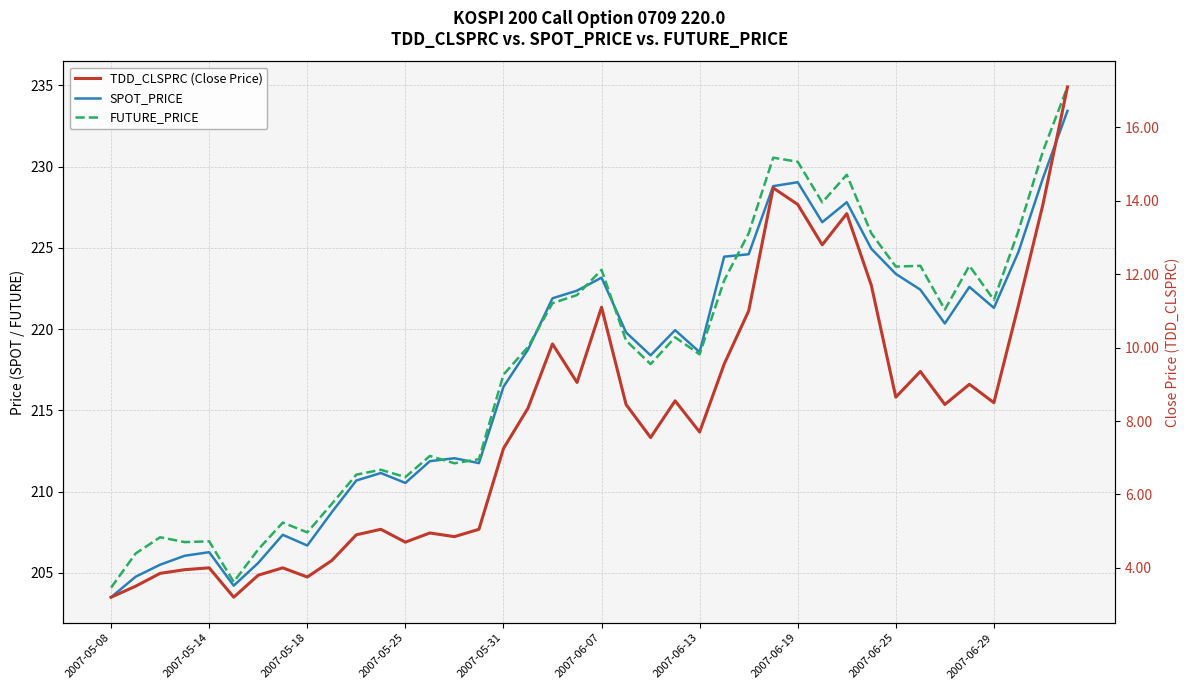

Which series ends up on top after the final intersection of SPOT_PRICE and FUTURE_PRICE?

FUTURE_PRICE